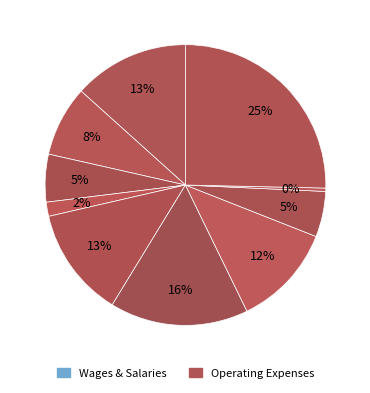

How many slices are in this pie chart?

10